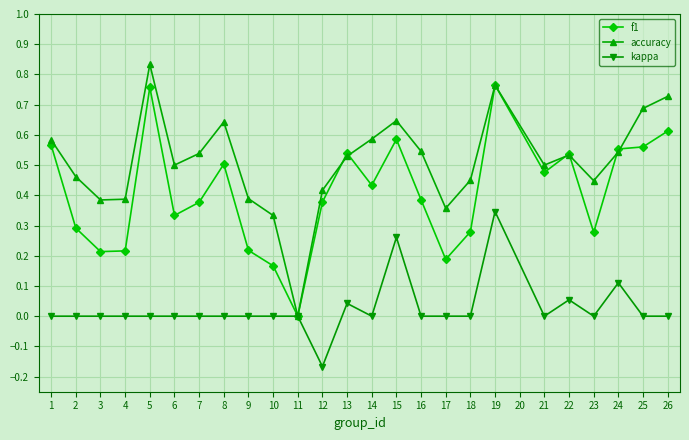

True or false: f1 has a value of 0.4 at 7.

True